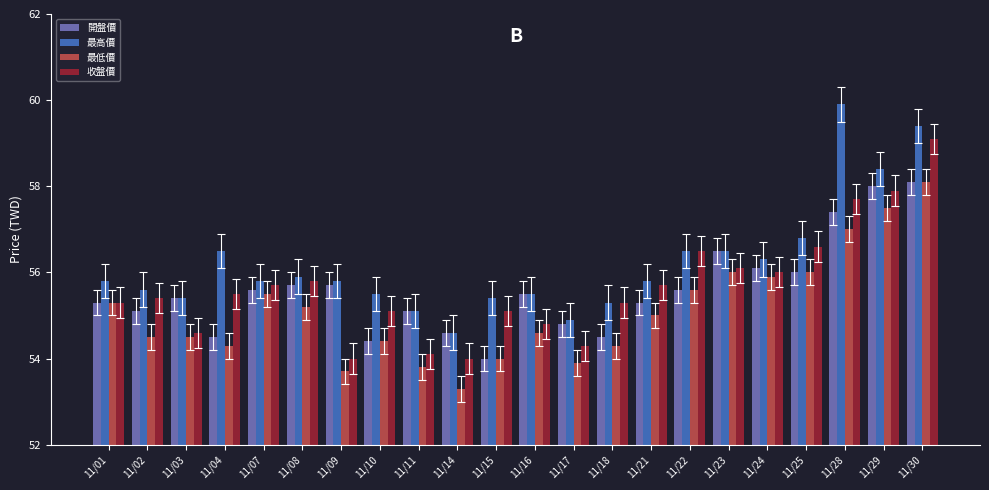

What is the difference between the highest and lowest values at 11/03?

0.9